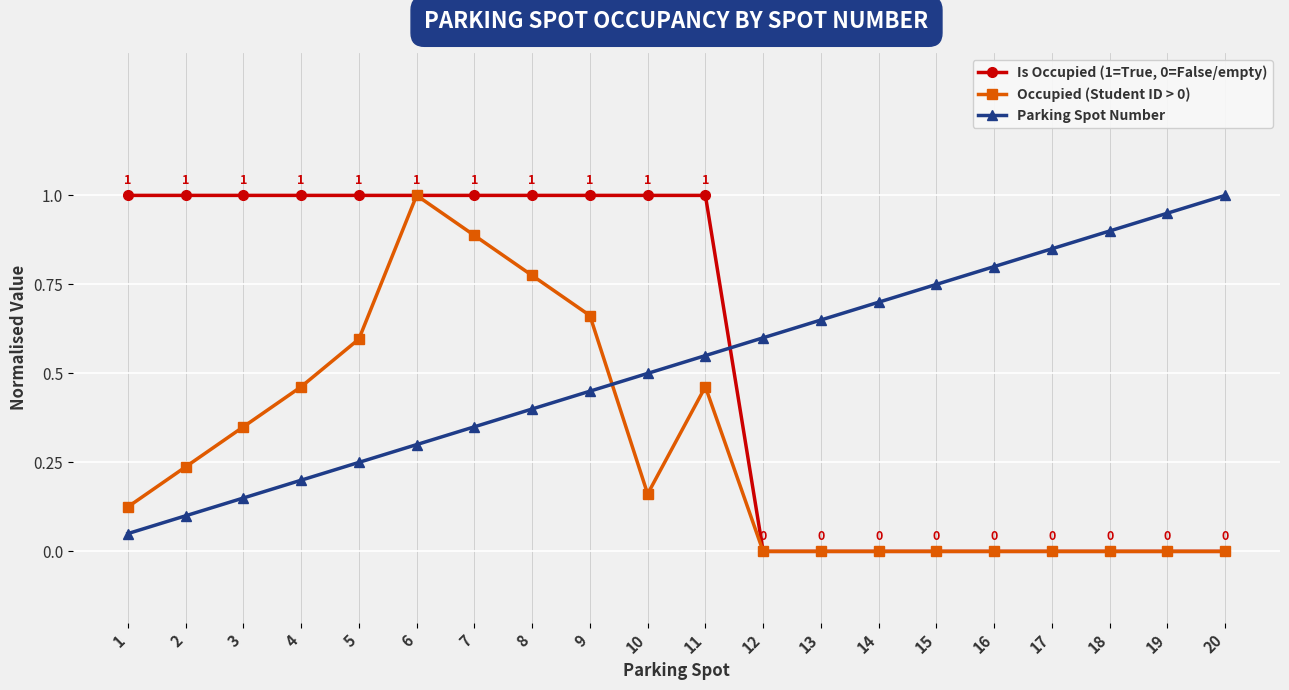

Between which two adjacent categories do Parking Spot Number and Occupied (Student ID > 0) first intersect?

9 and 10